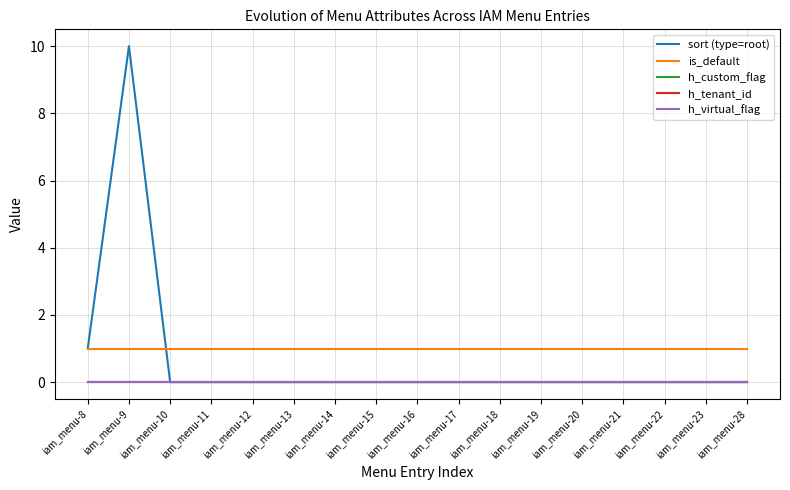

Does the chart display data point markers on the line(s)?

No